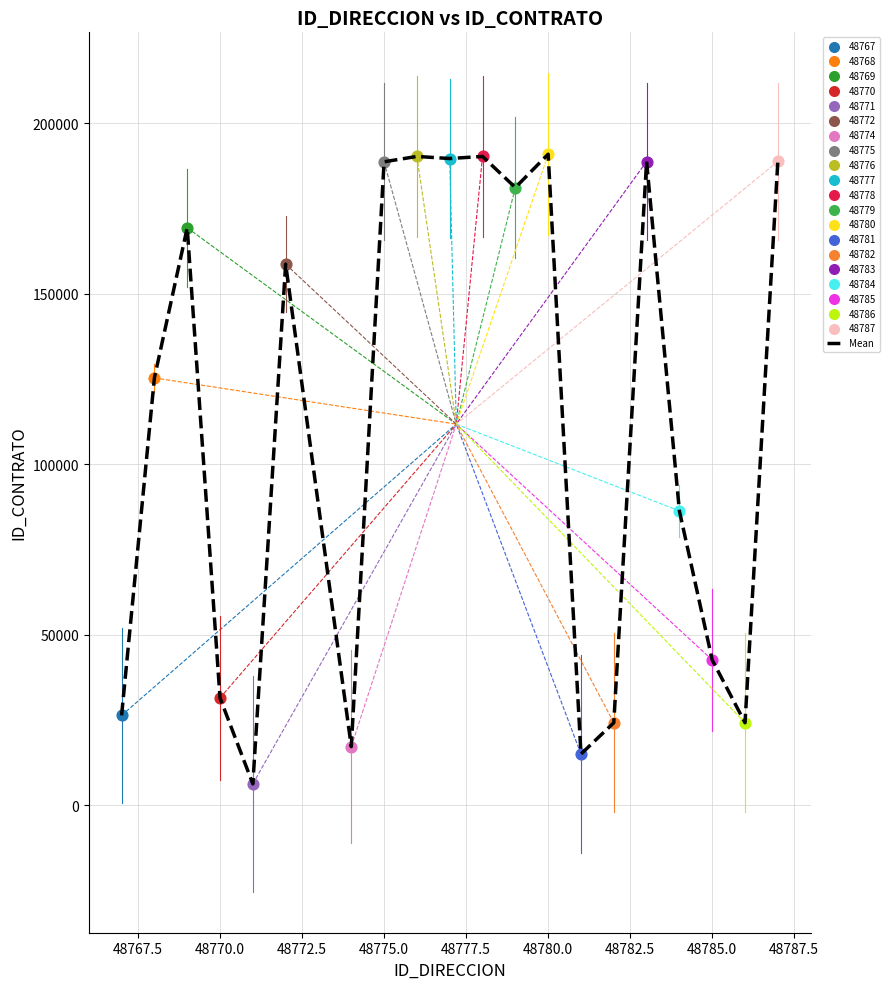

What is the difference between the maximum and minimum values?

184703